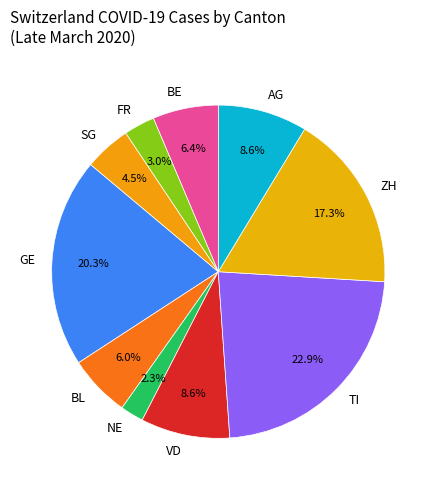

What is the ratio of the value at AG to the value at ZH?

0.5